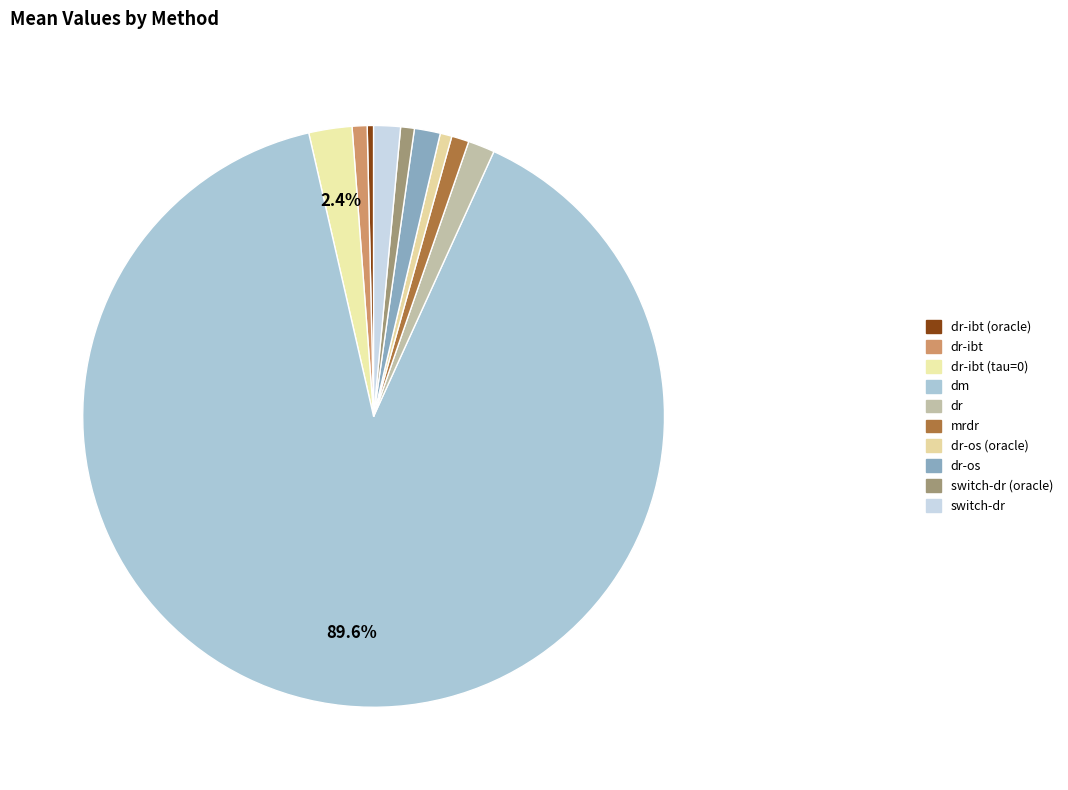

Does any single category account for the majority?

Yes